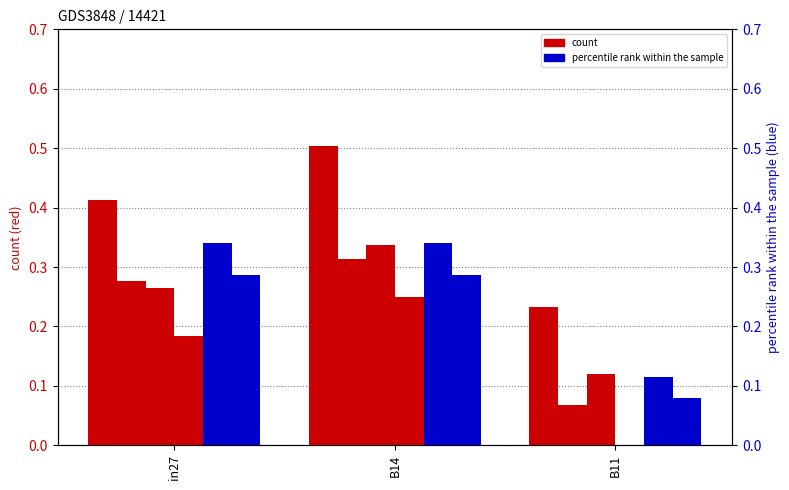

Which label corresponds to the largest value in the chart?

B14